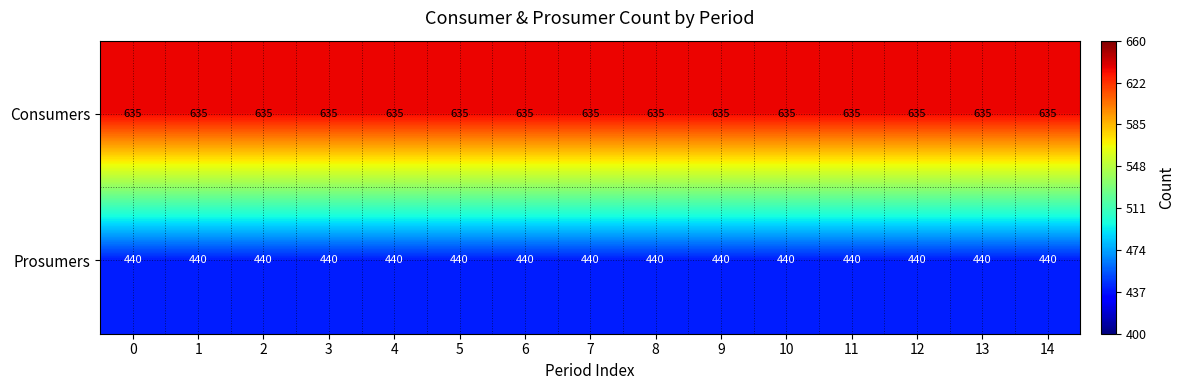

The value of Consumers at 4 is 992. True or false?

False